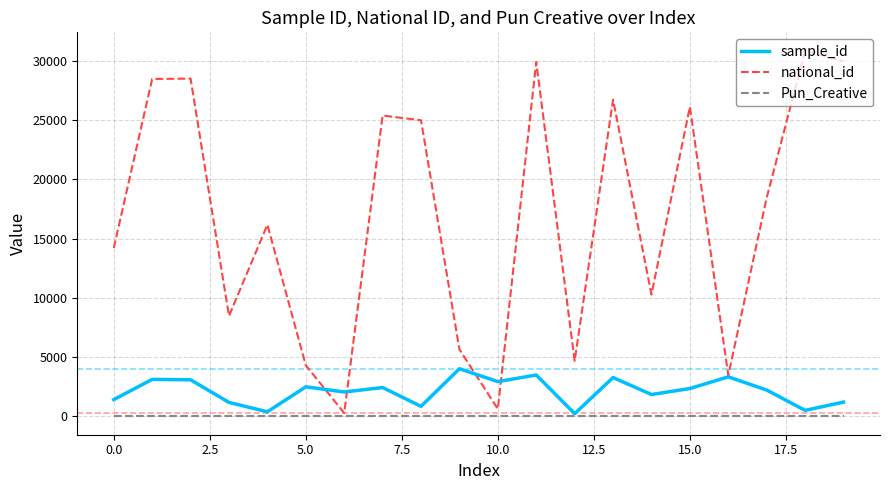

Which series has the largest total across all categories?

national_id